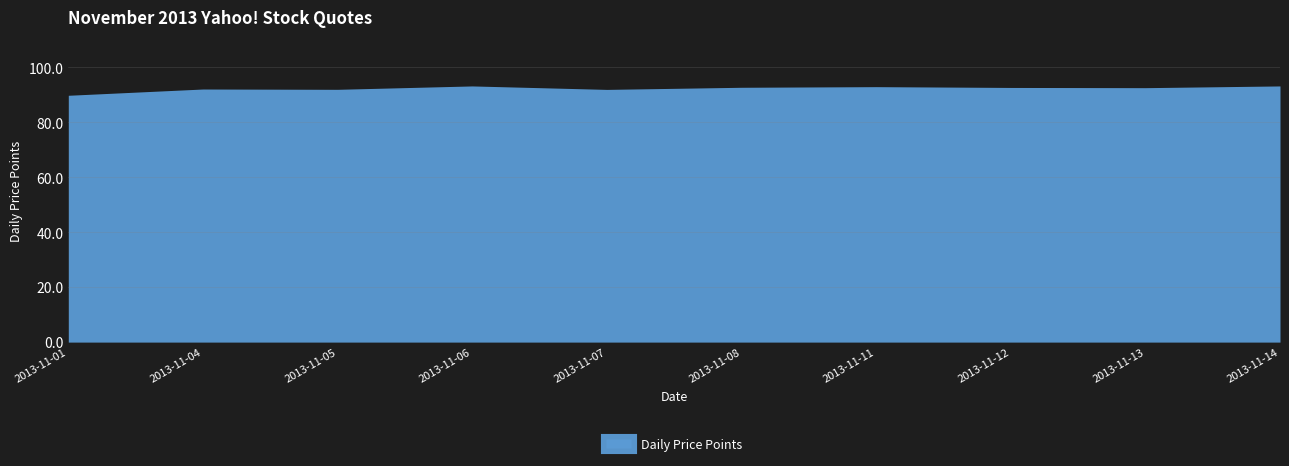

What is the maximum value shown in the chart?

93.2